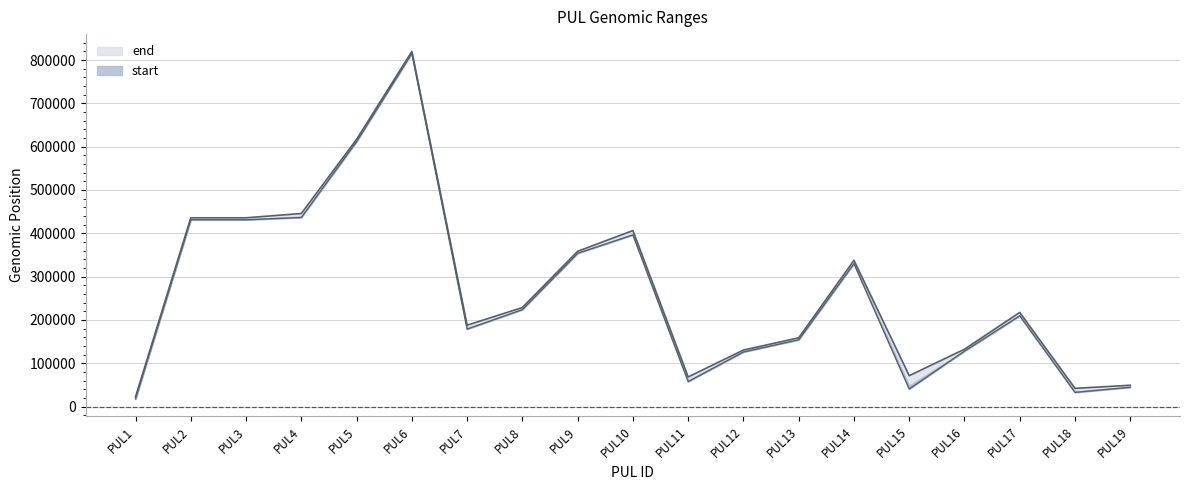

The value of start at PUL13 is 267518. True or false?

False